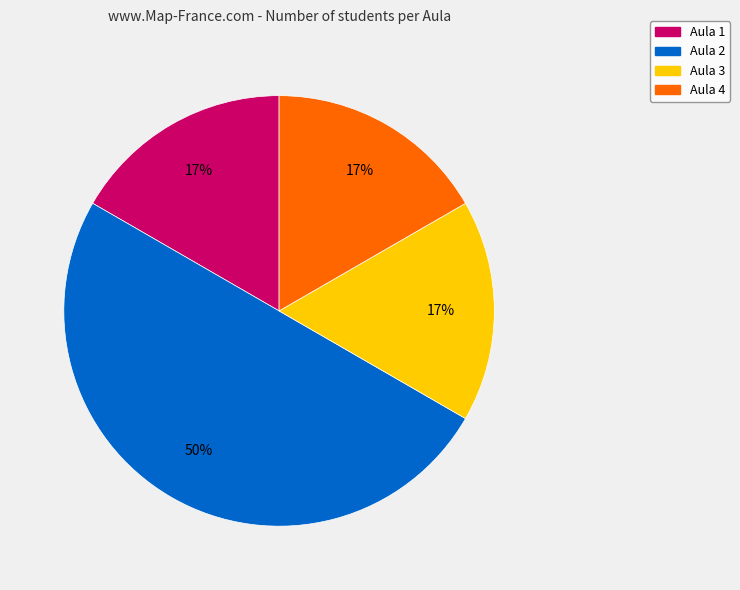

To the nearest percent, what percentage of the pie is Aula 2?

50%